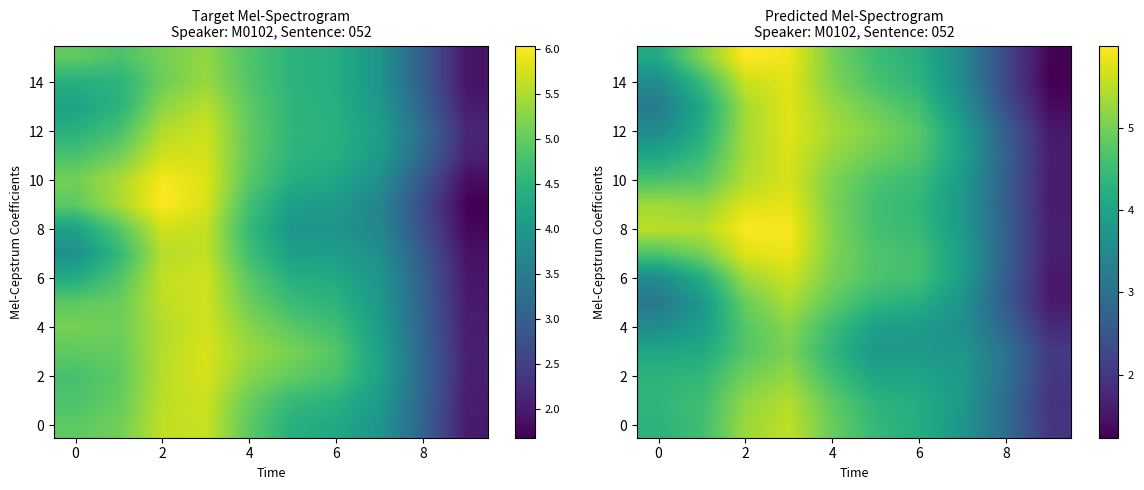

Where is 6 nearest to the value 3?

8